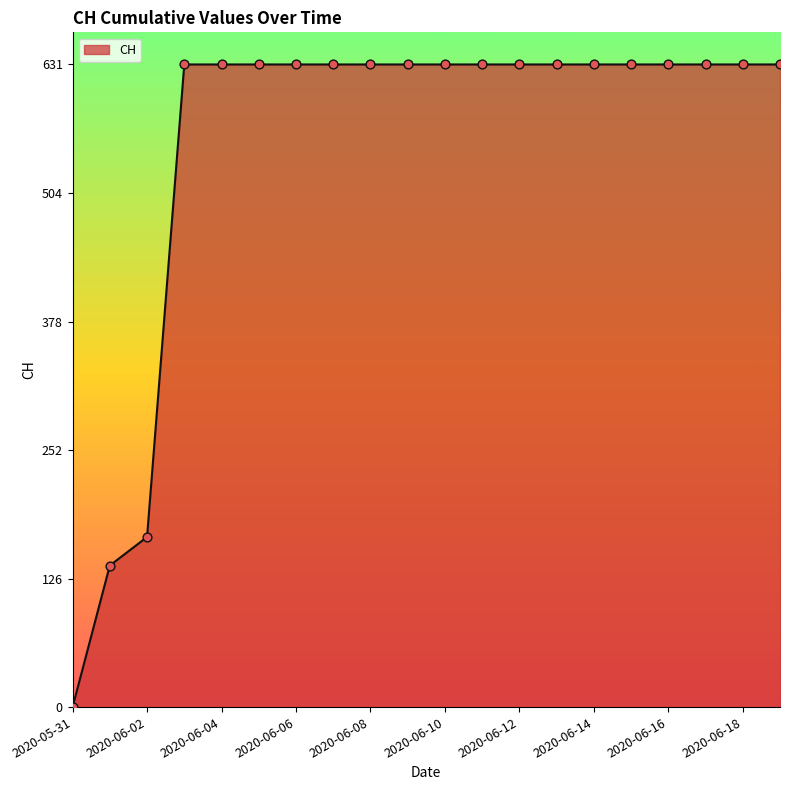

What is the maximum value shown in the chart?

631